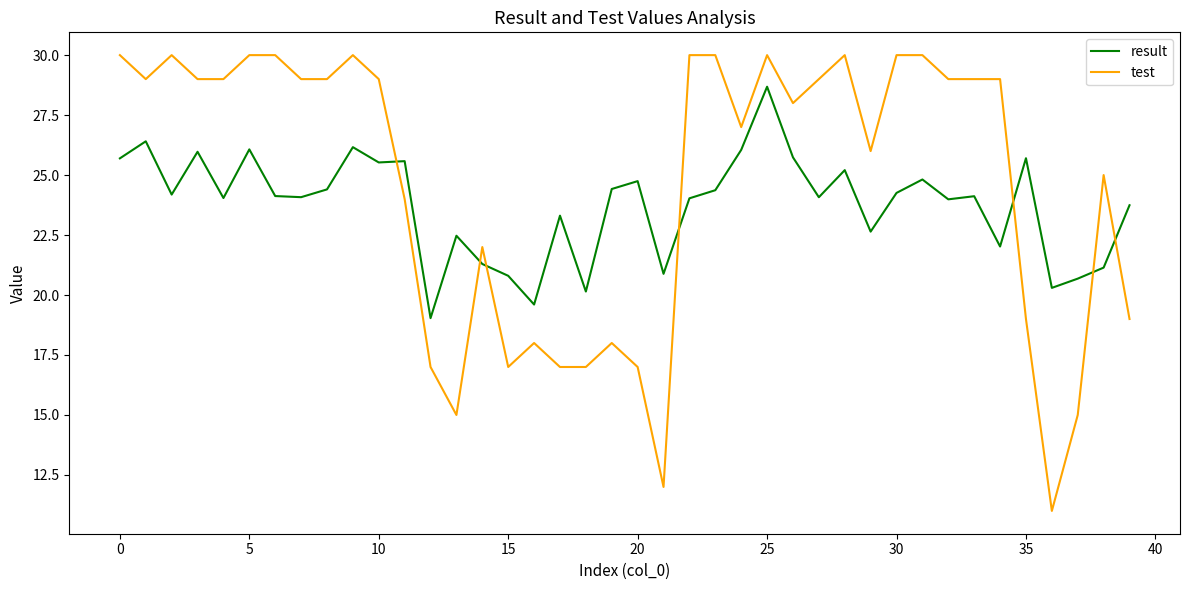

What is the highest value of the test series?

30.0